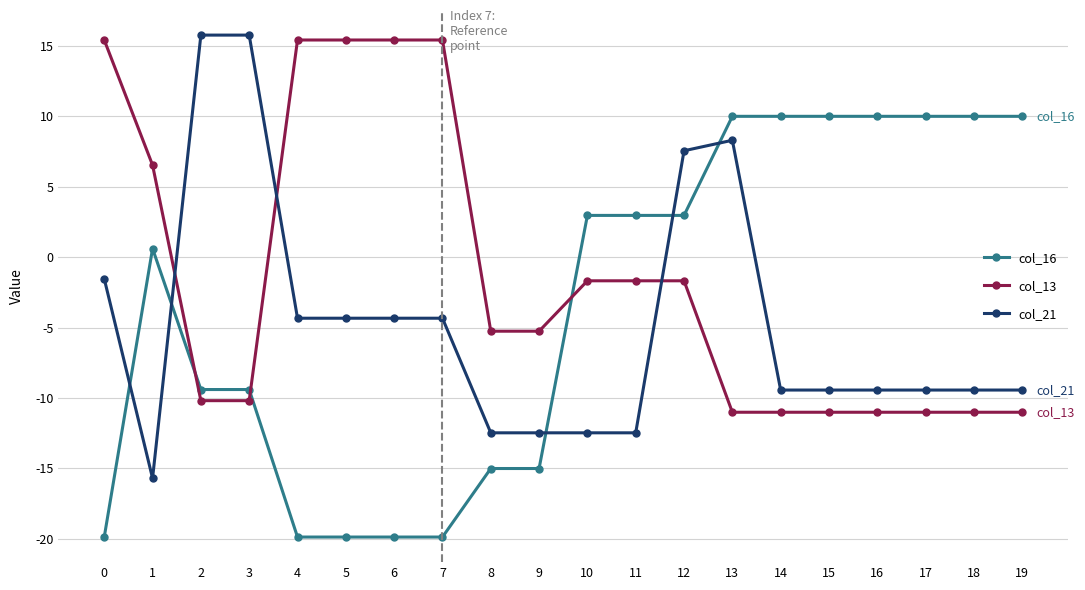

How many data points in col_21 are less than -9?

11